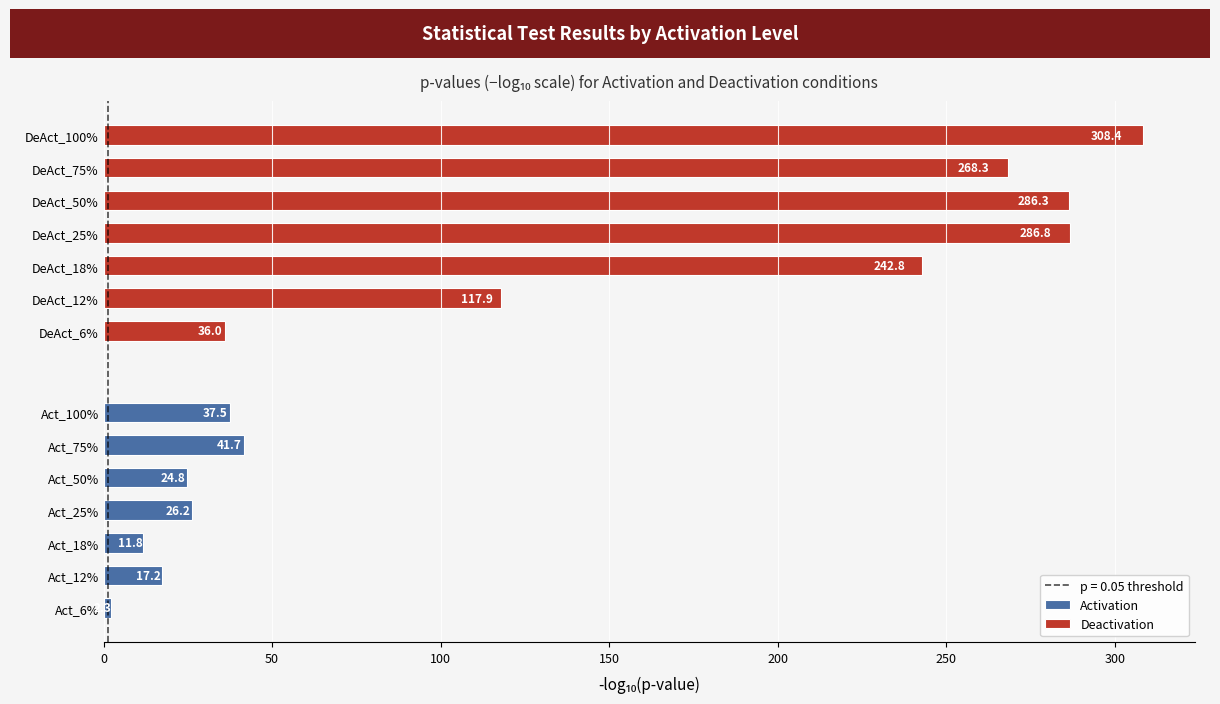

What are all the series names shown in the legend?

Activation, Deactivation